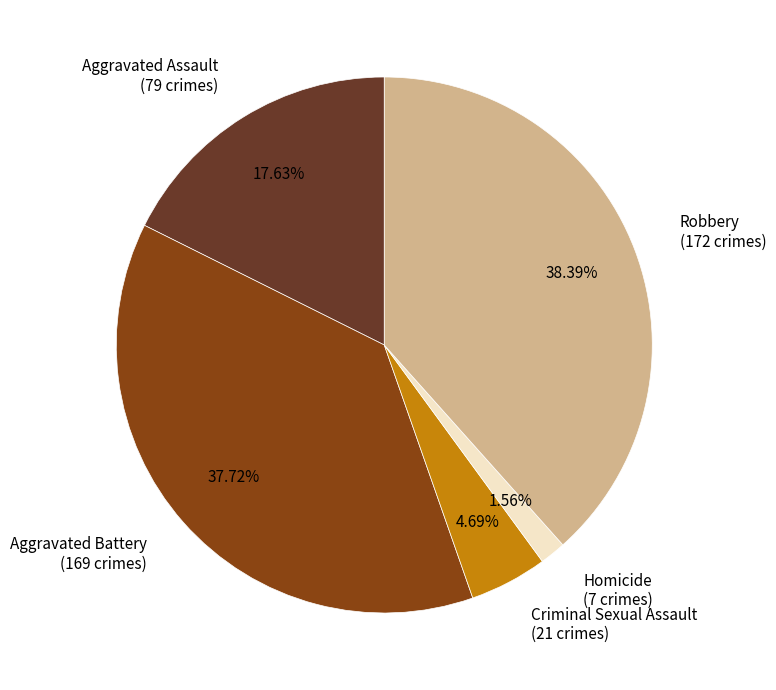

Rank the categories by value from highest to lowest.

Robbery, Aggravated Battery, Aggravated Assault, Criminal Sexual Assault, Homicide